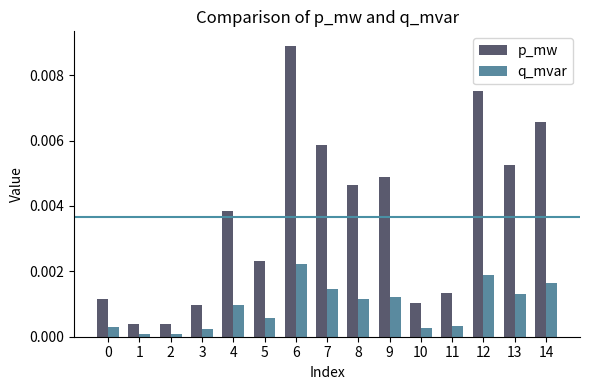

List the series in order of their peak value, highest first.

p_mw, q_mvar